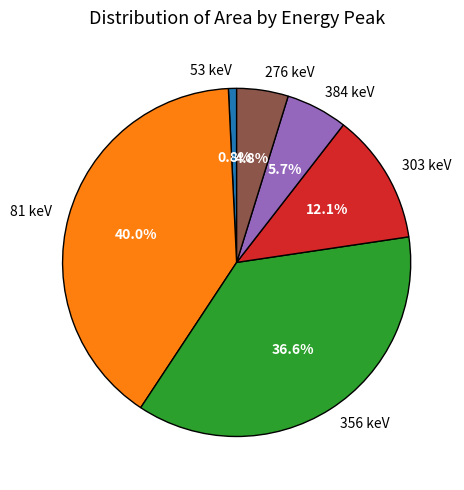

Rank the categories by value from lowest to highest.

53 keV, 276 keV, 384 keV, 303 keV, 356 keV, 81 keV